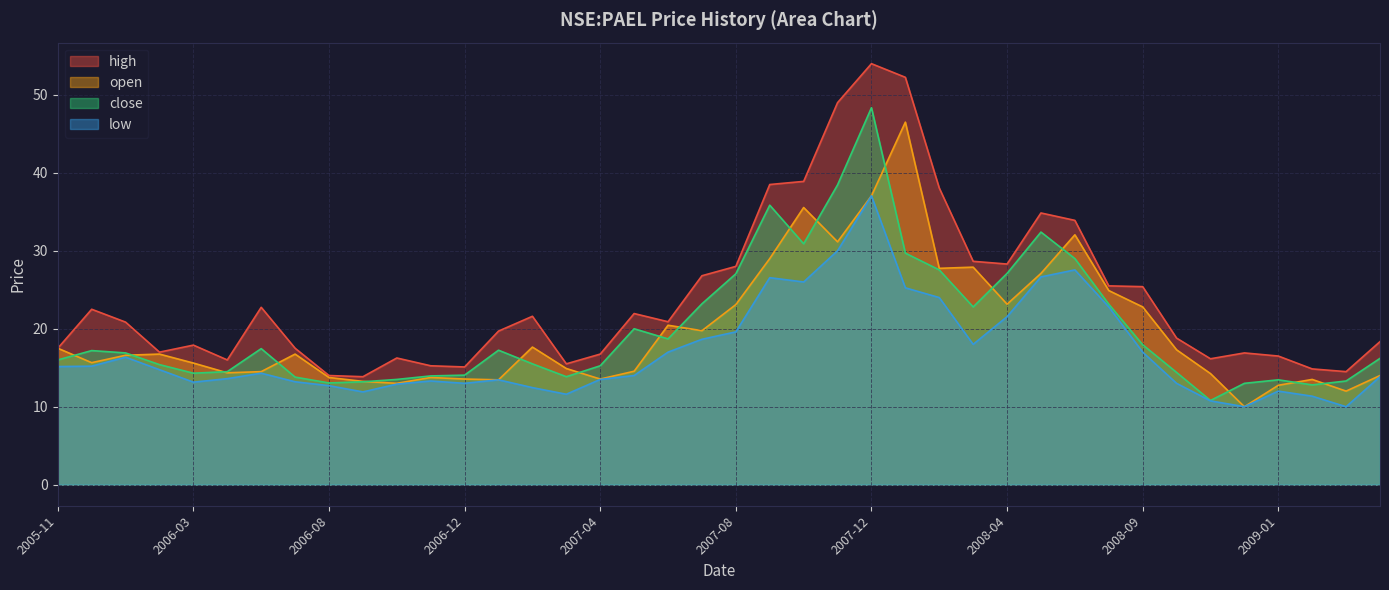

True or false: open and high intersect in this chart.

False